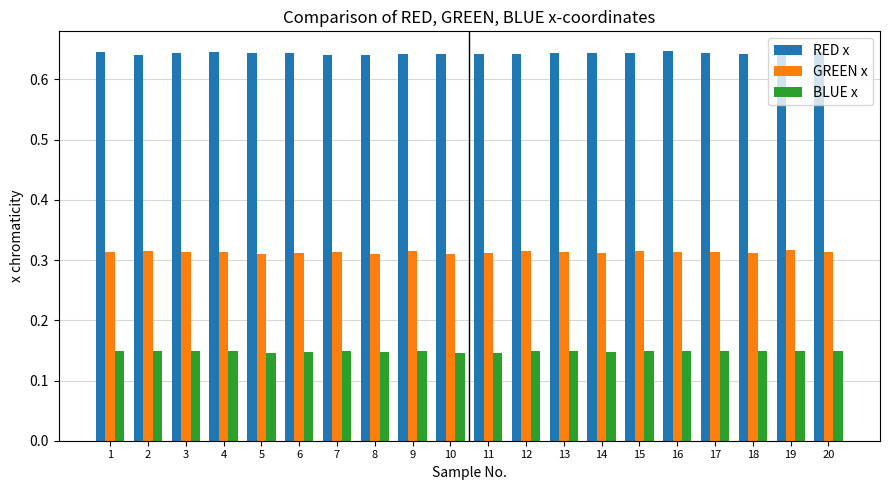

Rank the series at 12 from highest to lowest value.

RED x, GREEN x, BLUE x